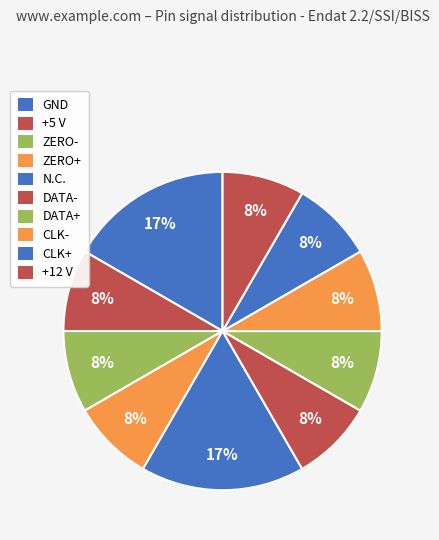

Rank the categories by value from highest to lowest.

GND, N.C., +5 V, ZERO-, ZERO+, DATA-, DATA+, CLK-, CLK+, +12 V